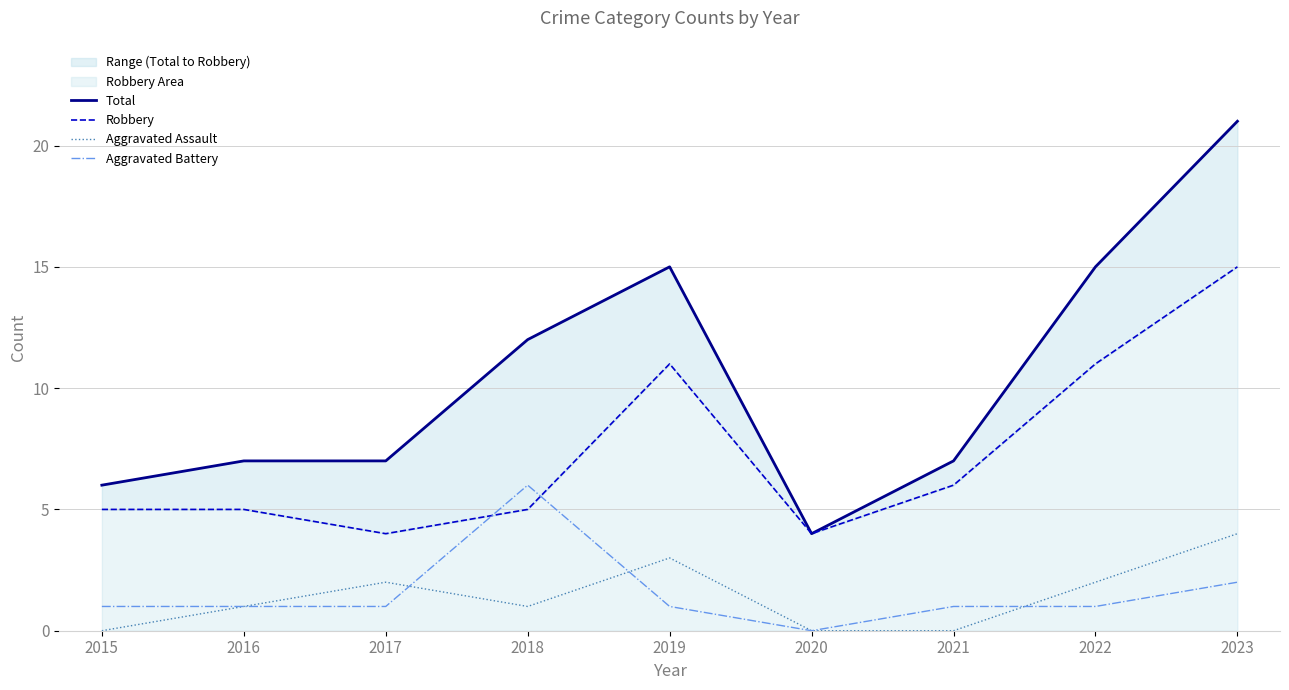

What is the value of the Total point at the 7th from the left?

7